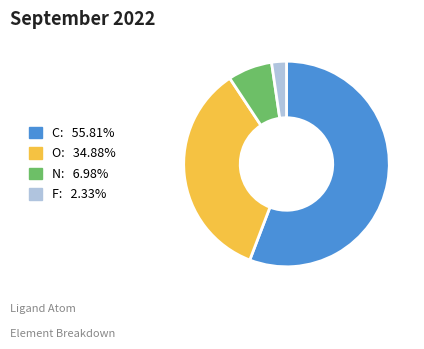

True or false: N accounts for 7% of the total.

True